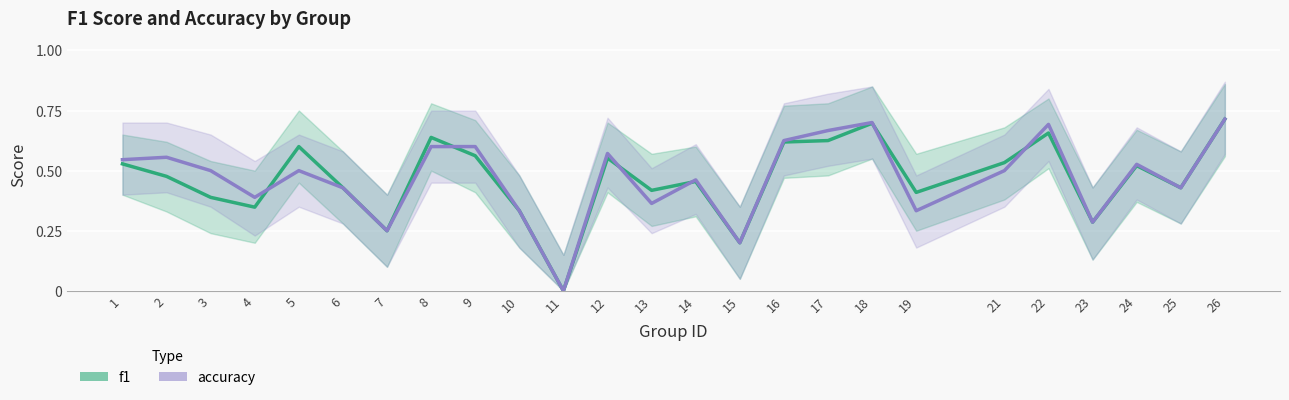

List the series in order of their overall mean, lowest first.

f1, accuracy